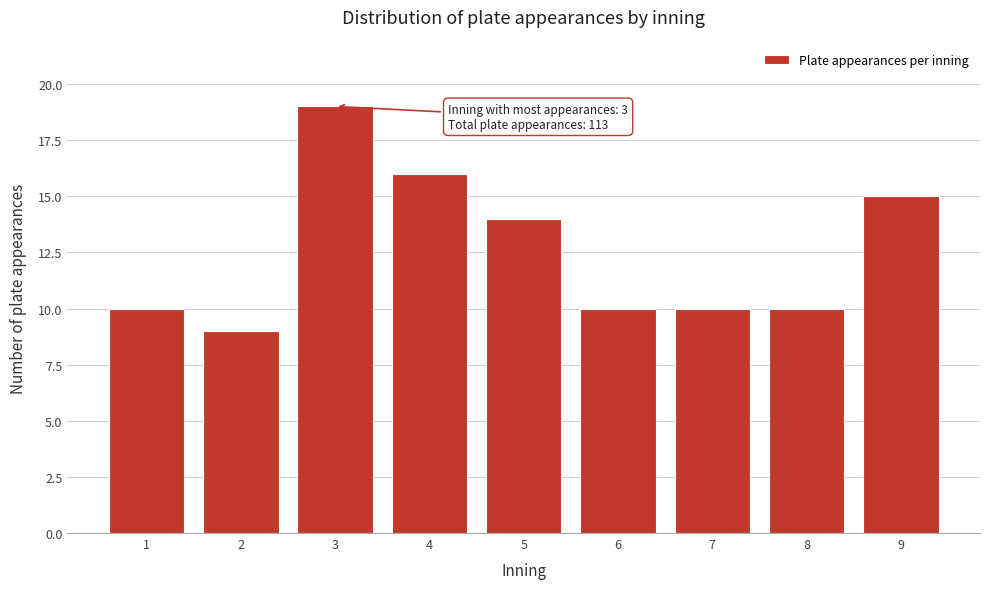

Reading left to right, list all the values displayed in this chart.

10	9	19	16	14	10	10	10	15